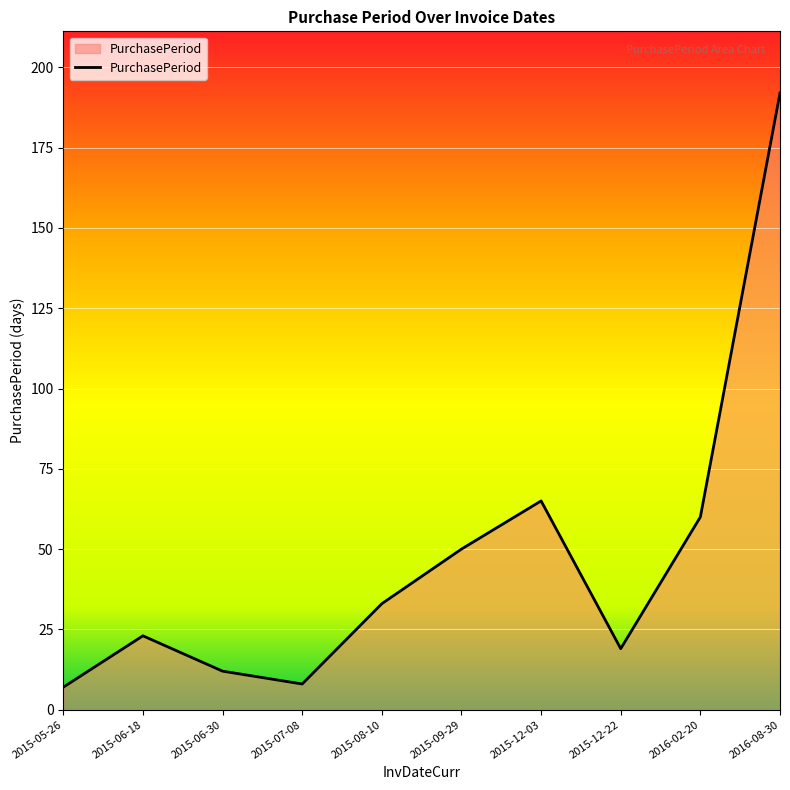

What is the smallest value displayed?

7